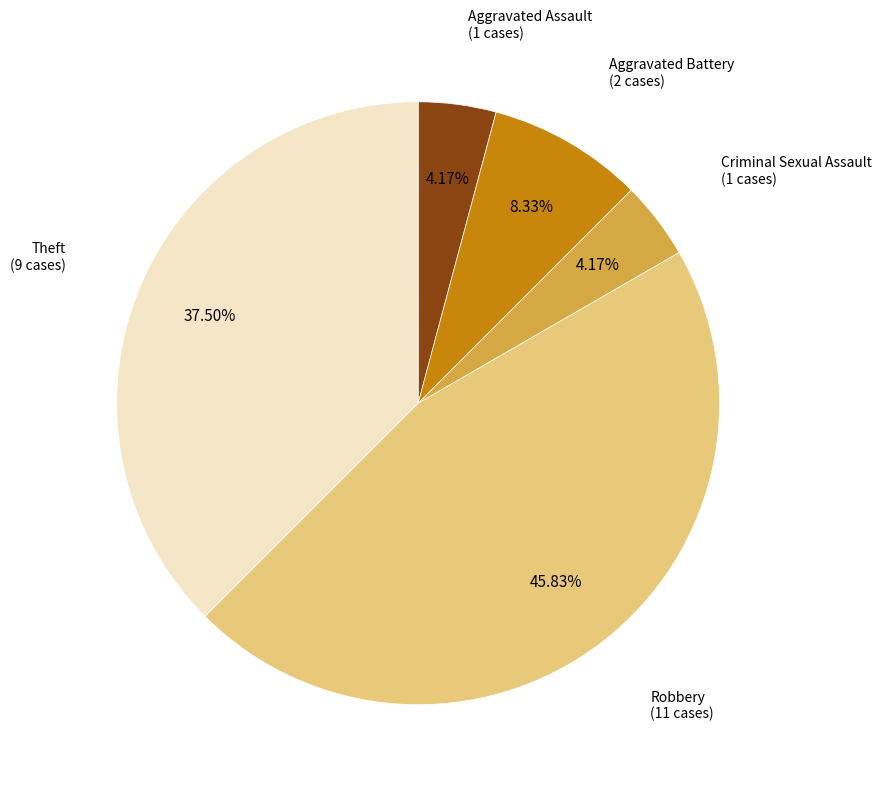

Is there any slice that represents more than half of the pie?

No